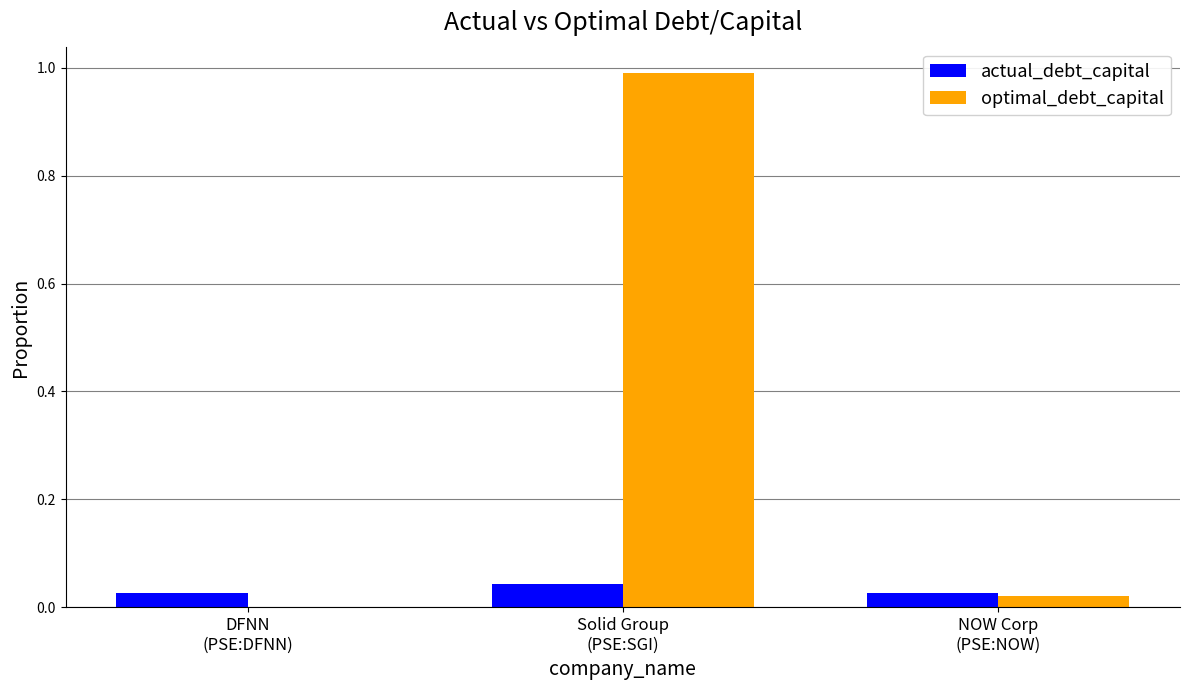

What is the highest value of the optimal_debt_capital series?

1.0